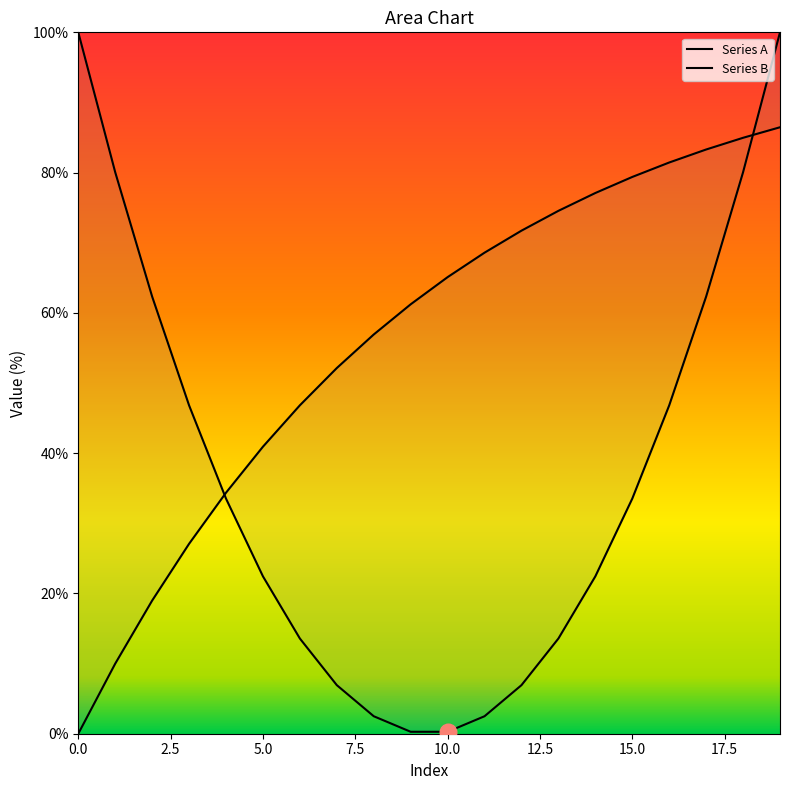

Rank the series by their average value, from highest to lowest.

Series B, Series A